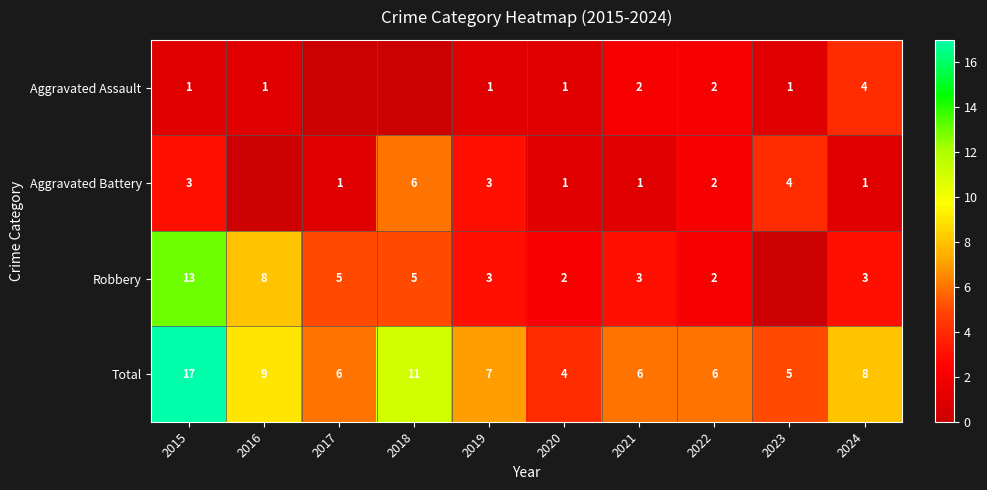

What is the difference between the maximum and minimum values in the Total series?

13